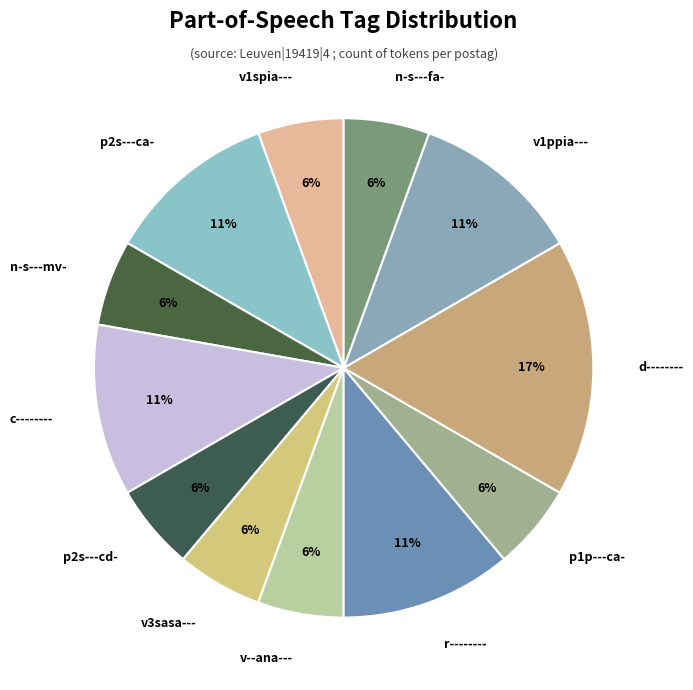

Which has a higher value, v3sasa--- or r--------?

r--------